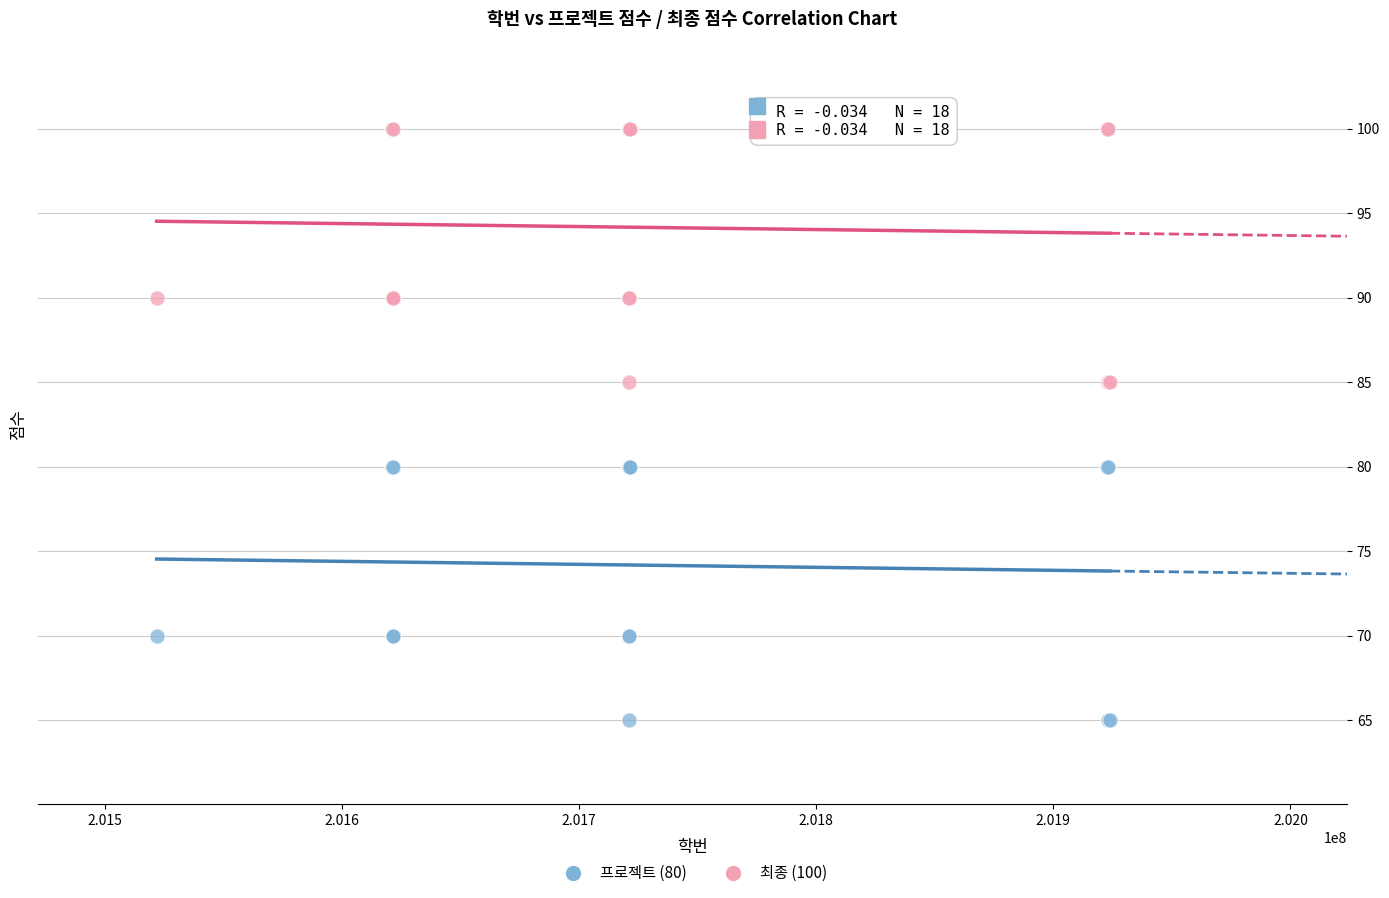

Which series reaches the minimum Y coordinate?

프로젝트 (80)